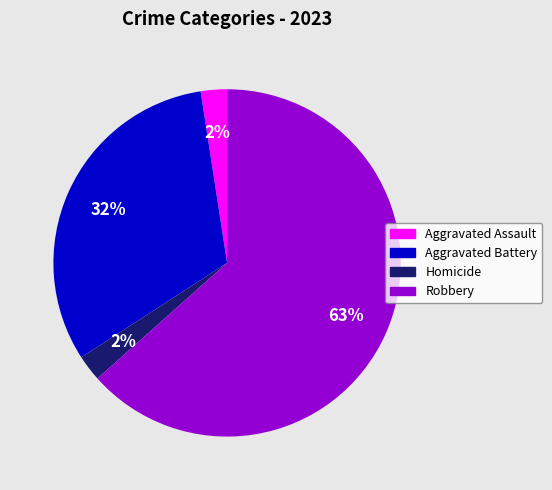

Does any single category account for the majority?

Yes